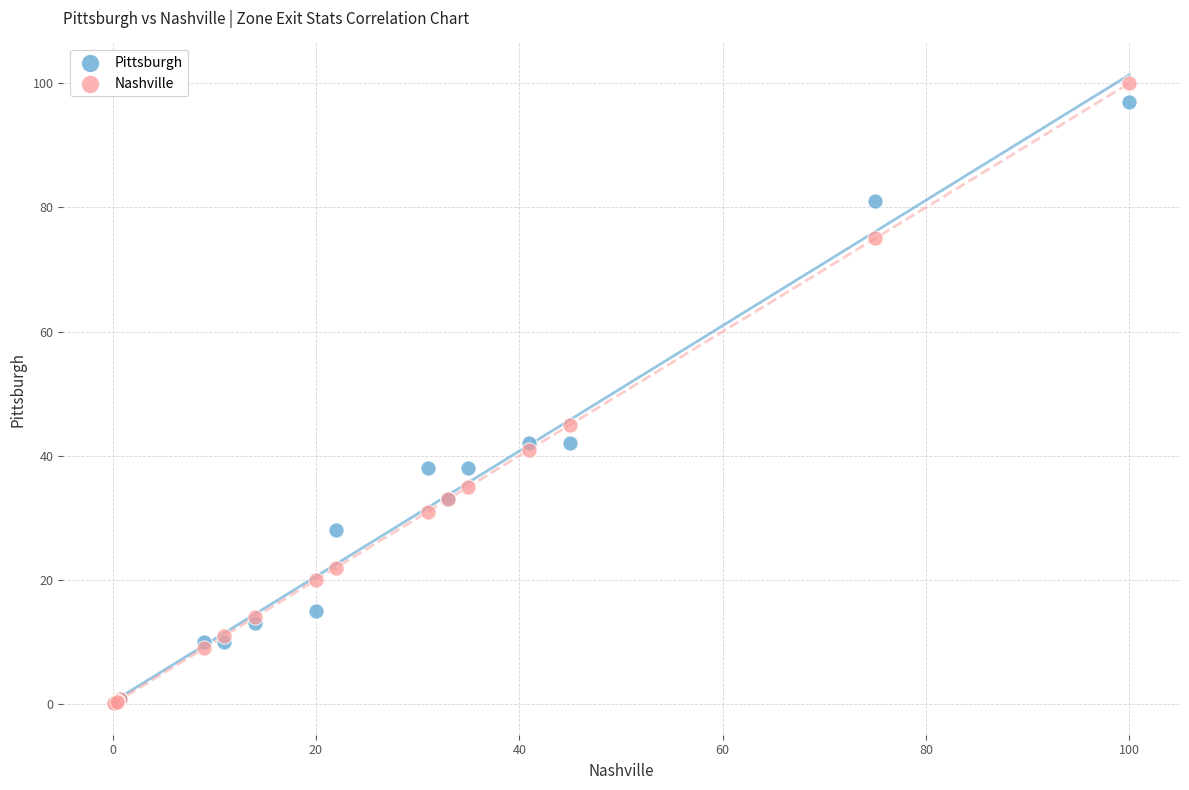

Across all series, what Y value is closest to 50?

45.0